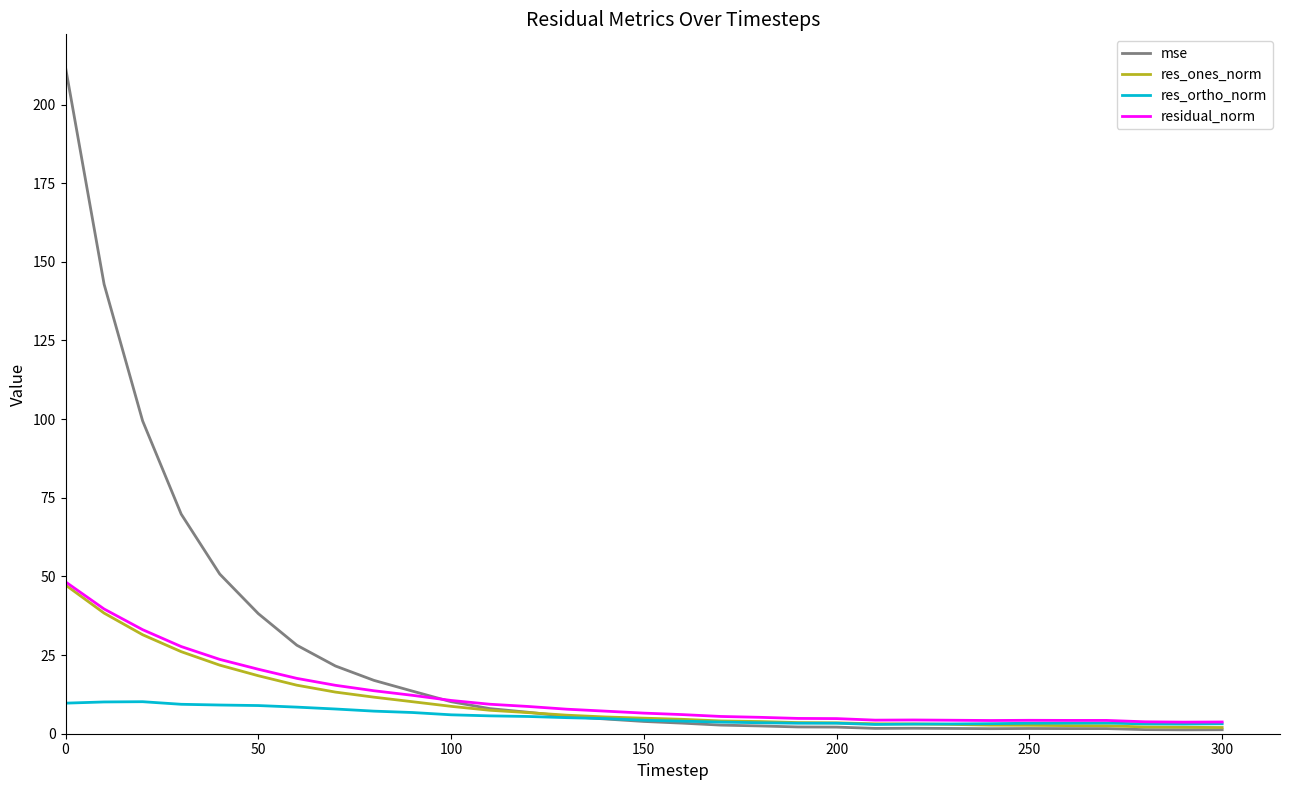

Which series has the largest total across all categories?

mse